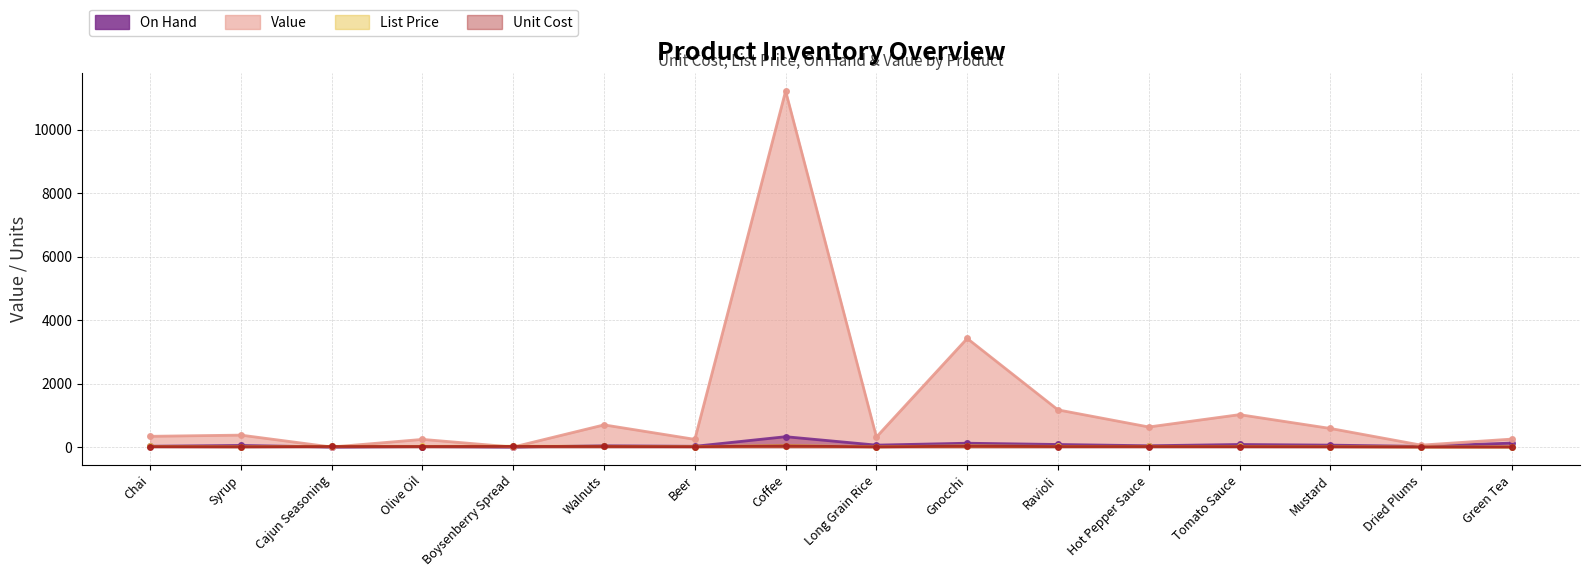

How many data points in Value are above 375?

7